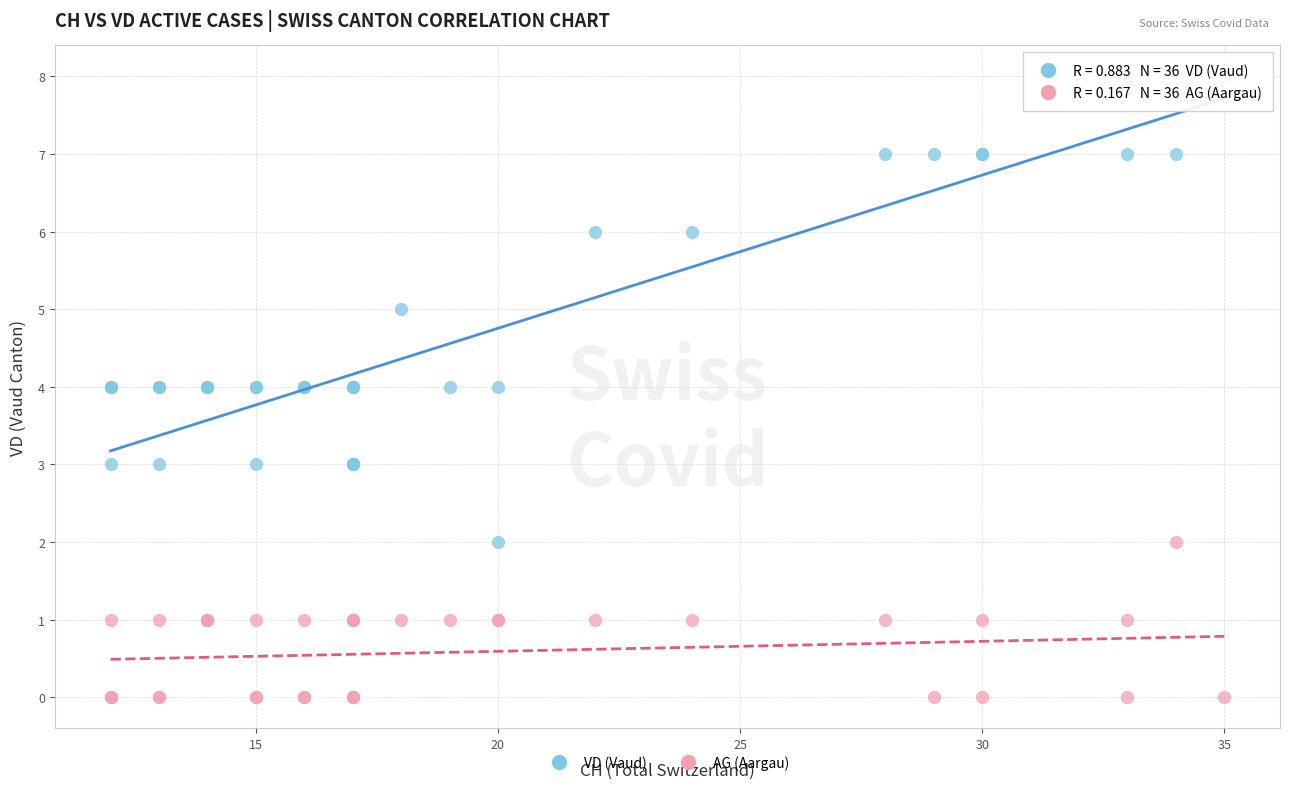

What are all the series names shown in the legend?

VD (Vaud), AG (Aargau)